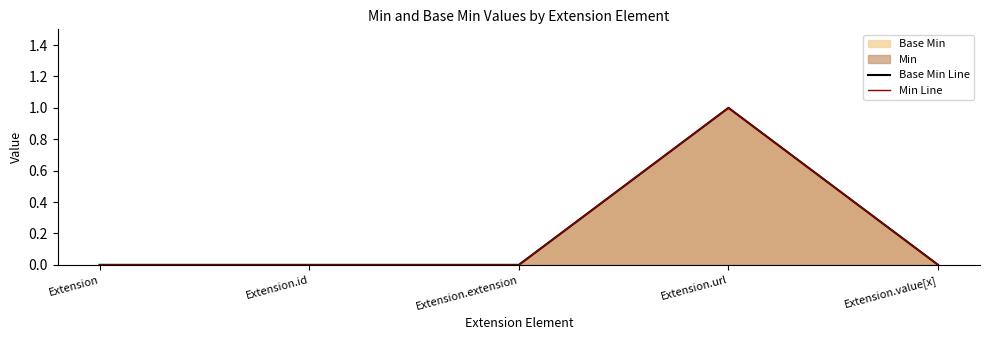

Reading right to left, list all the values displayed in this chart.

Base Min Line: 0	1	0	0	0
Min Line: 0	1	0	0	0